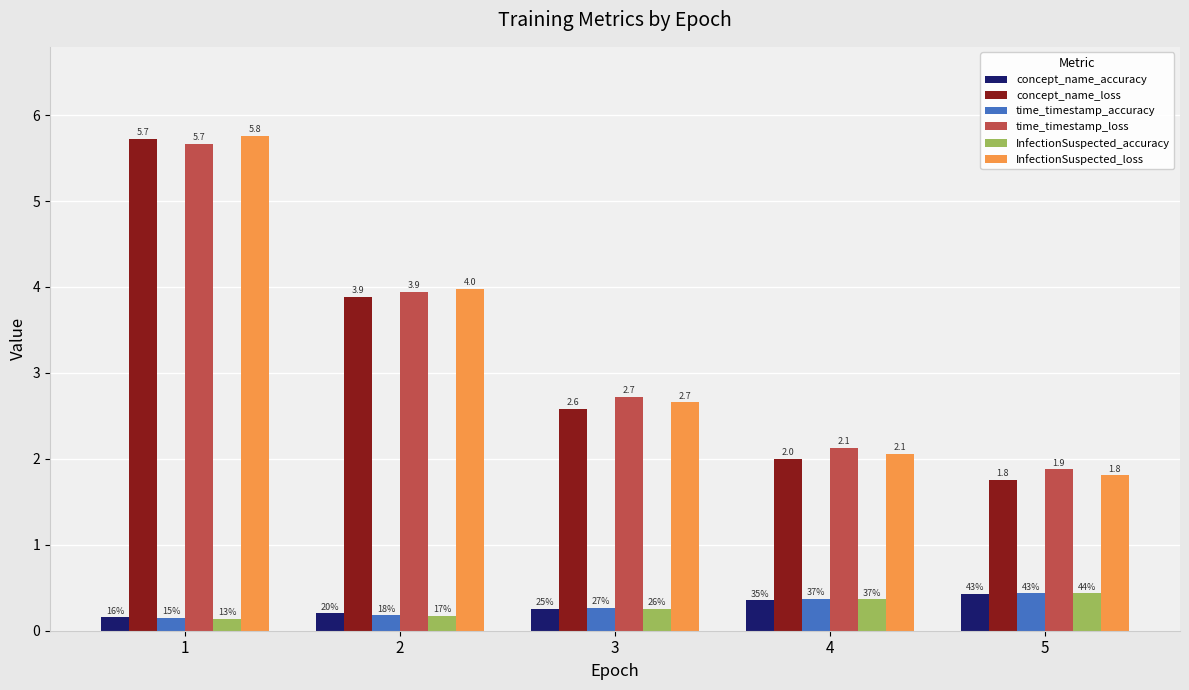

Rank the categories by concept_name_loss value from lowest to highest.

5, 4, 3, 2, 1